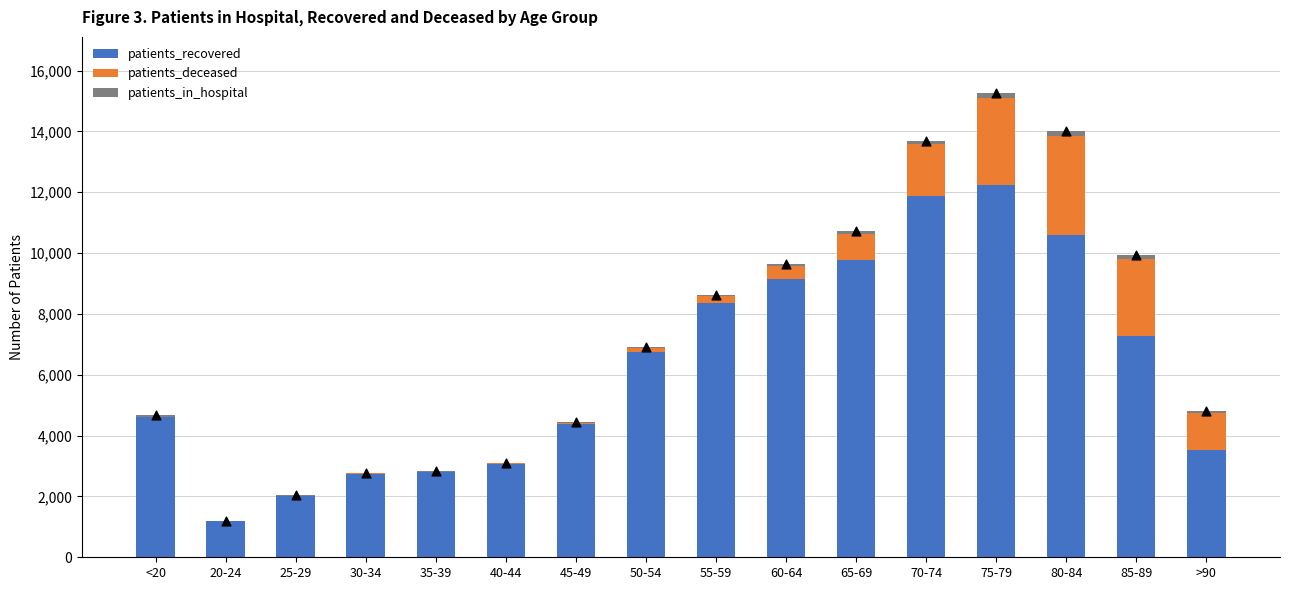

What is the total value across all series at 30-34?

2785